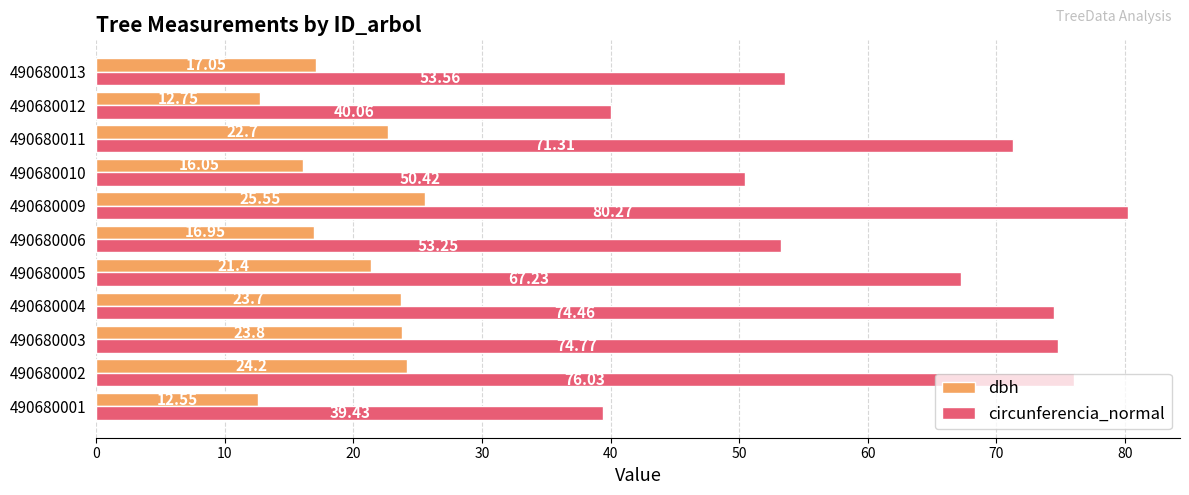

Which label corresponds to the largest value in the chart?

490680009